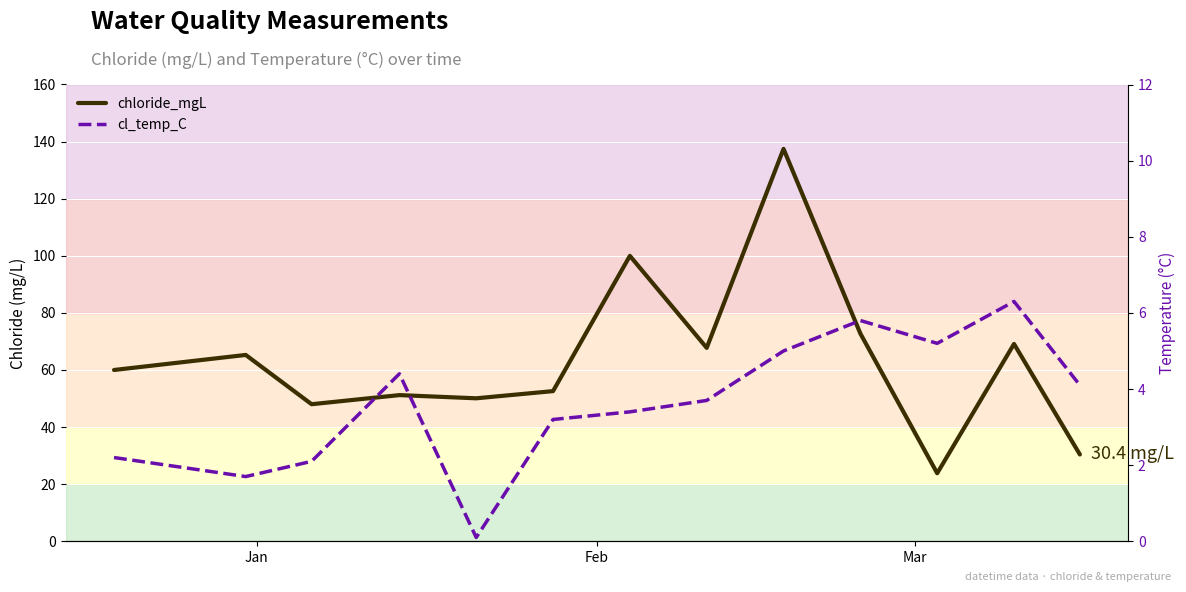

What is the value of the chloride_mgL point at the 10th from the left?

72.8